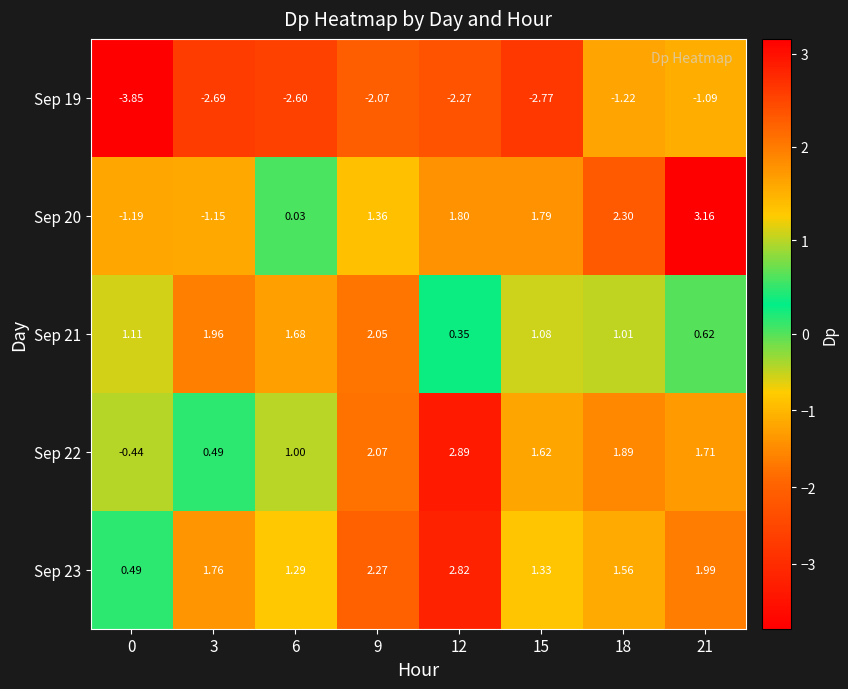

Rank the series by their maximum value, from highest to lowest.

Sep 20, Sep 22, Sep 23, Sep 21, Sep 19